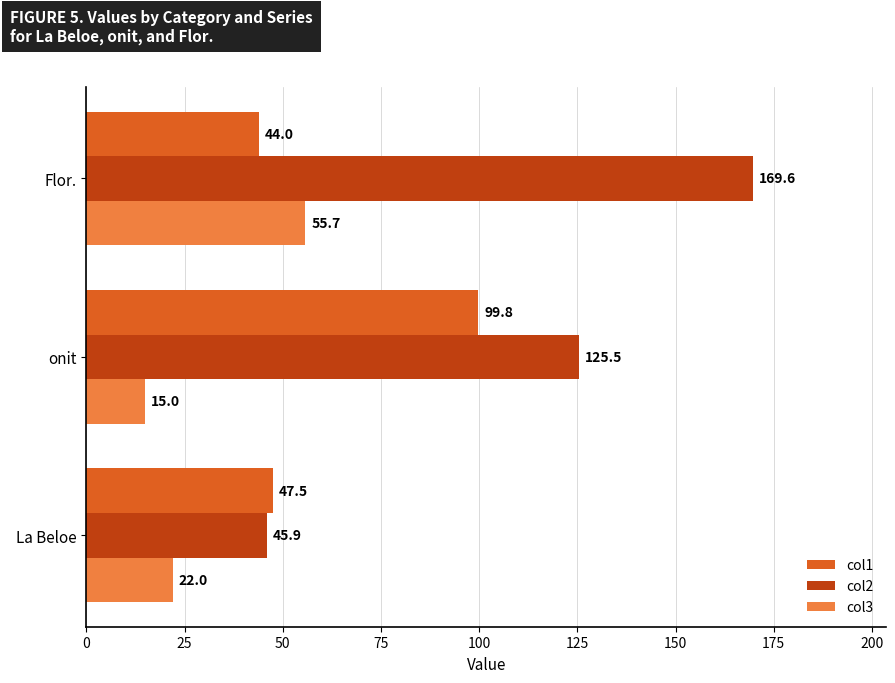

At which category is the sum across all series the highest?

Flor.